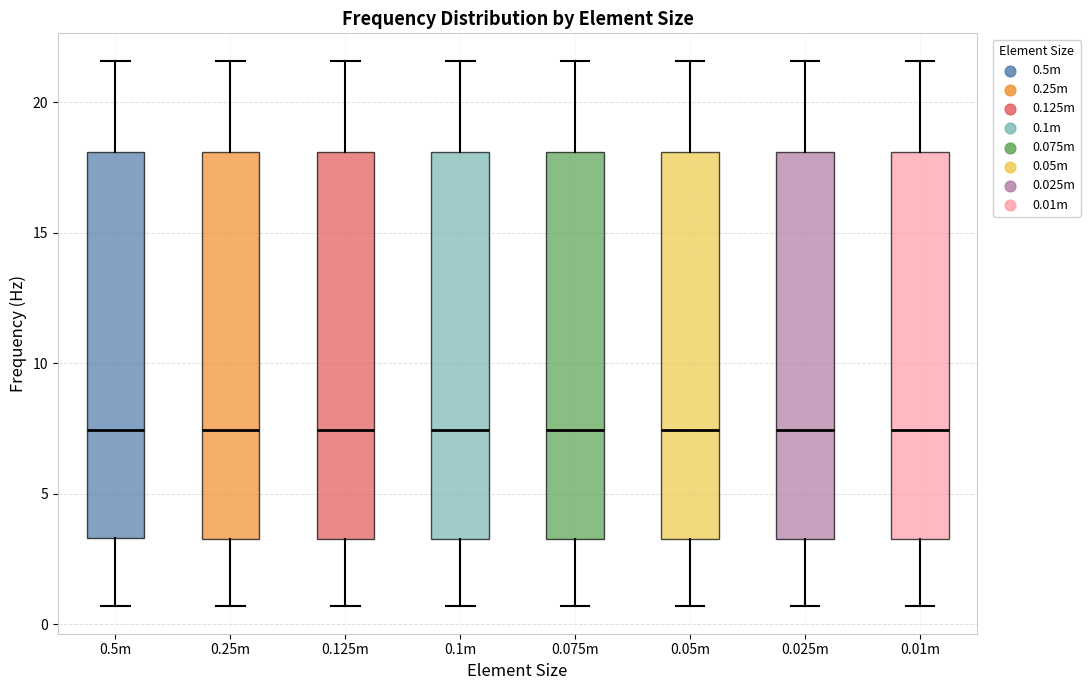

Where is the lower edge of the box for 0.05m on the y-axis? The values are not printed on the chart, so give them approximately, as read against the axis.

3.5